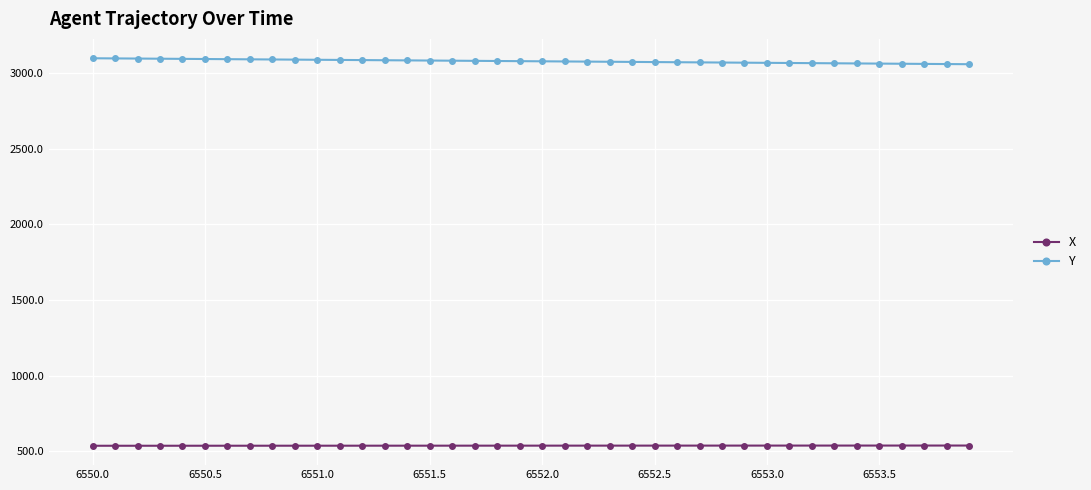

Which series has the largest total across all categories?

Y